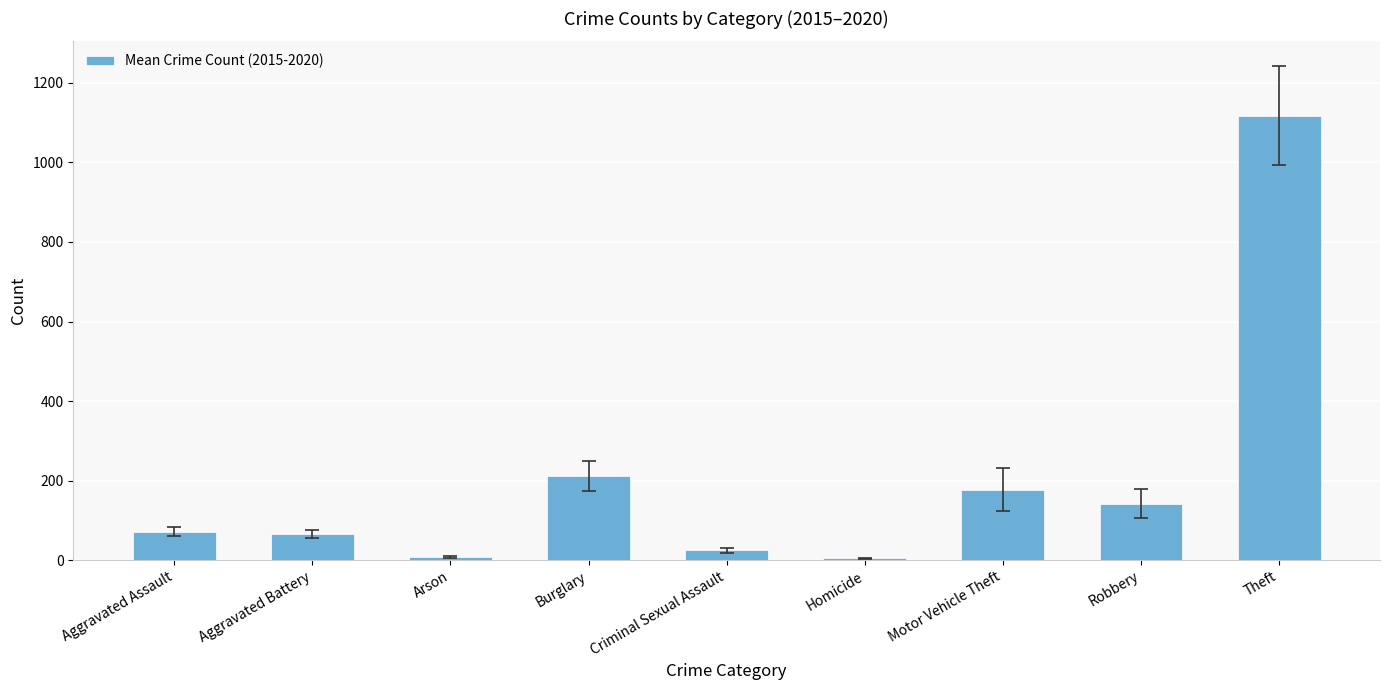

What is the ratio of the value at Robbery to the value at Motor Vehicle Theft?

0.8